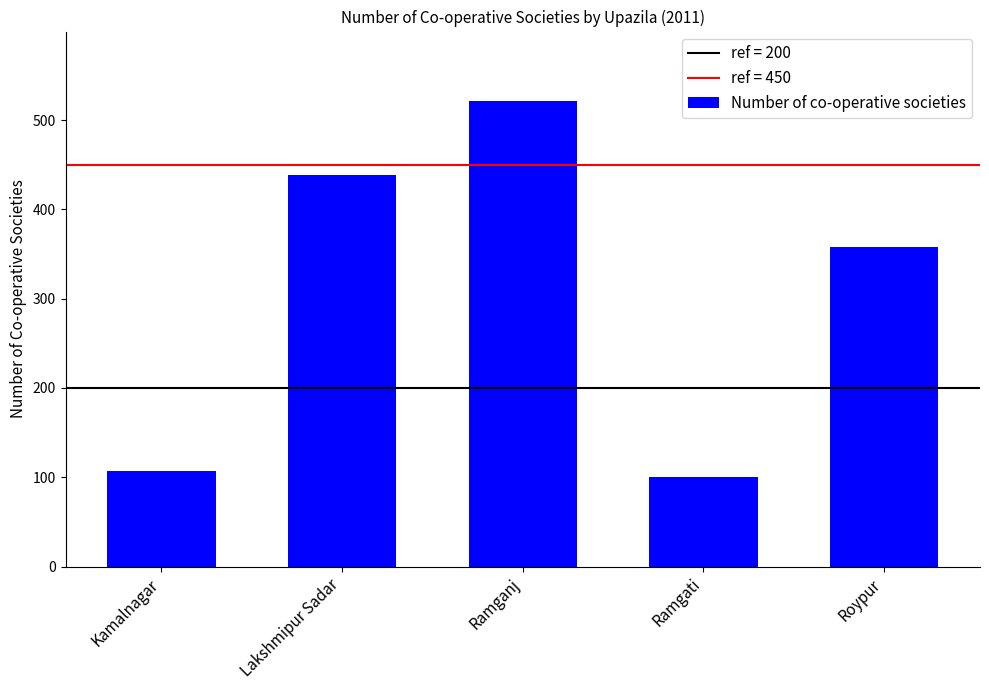

What is the minimum value shown in the chart?

100